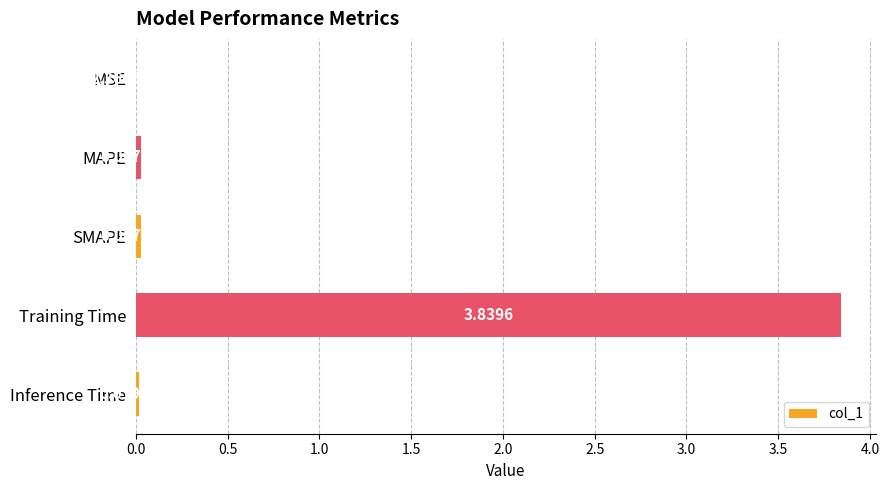

Count the number of categories in the chart.

5